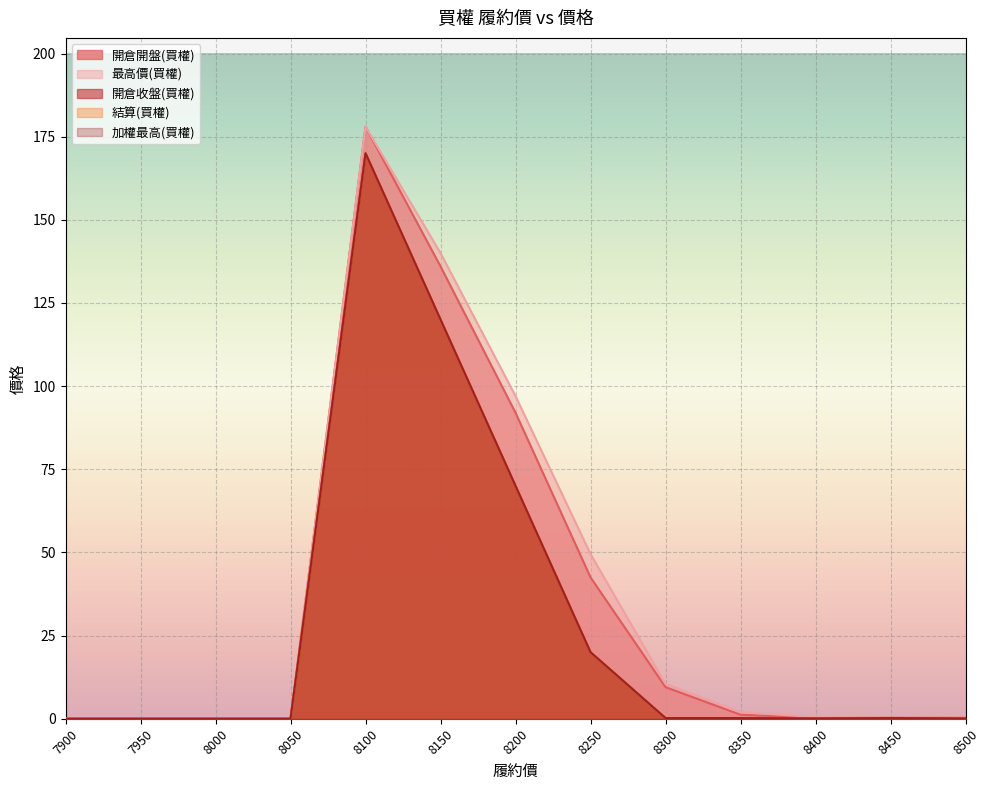

At 7950, list the series in order from smallest to largest.

開倉開盤(買權), 最高價(買權), 開倉收盤(買權), 結算(買權), 加權最高(買權)